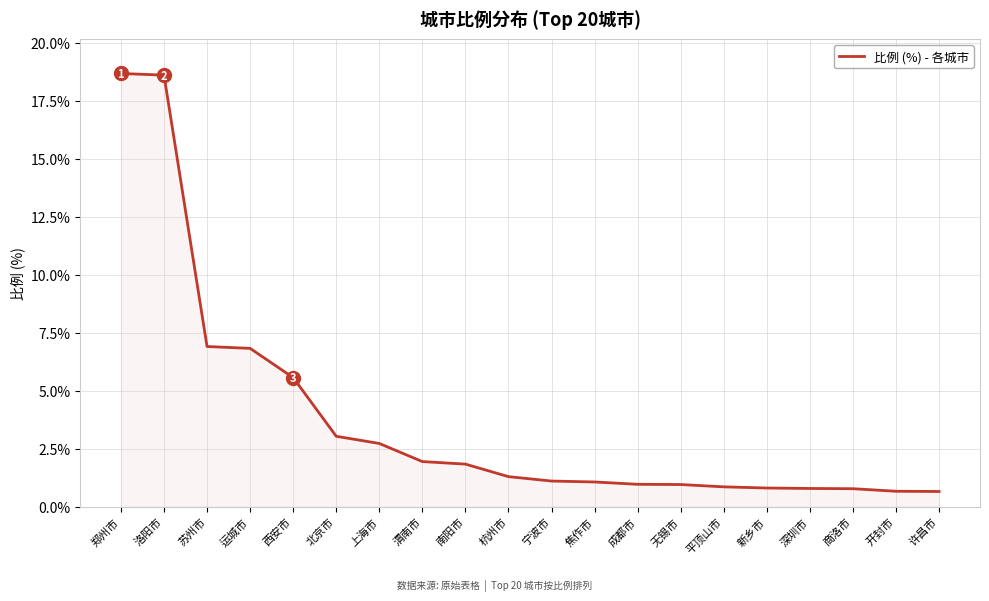

What is the sum of the values at 深圳市 and 北京市?

3.8